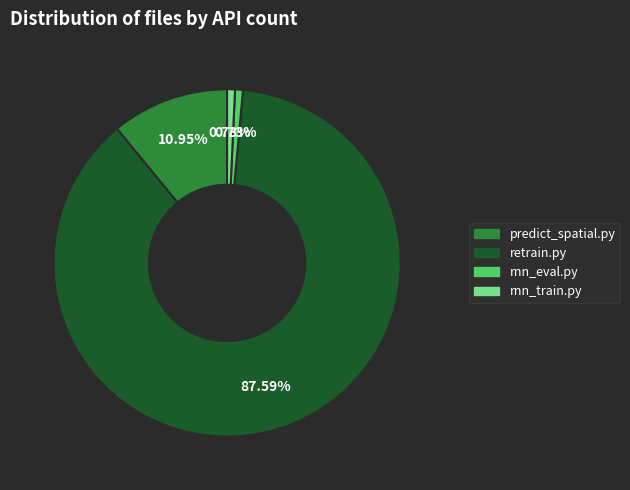

Does any single category account for the majority?

Yes